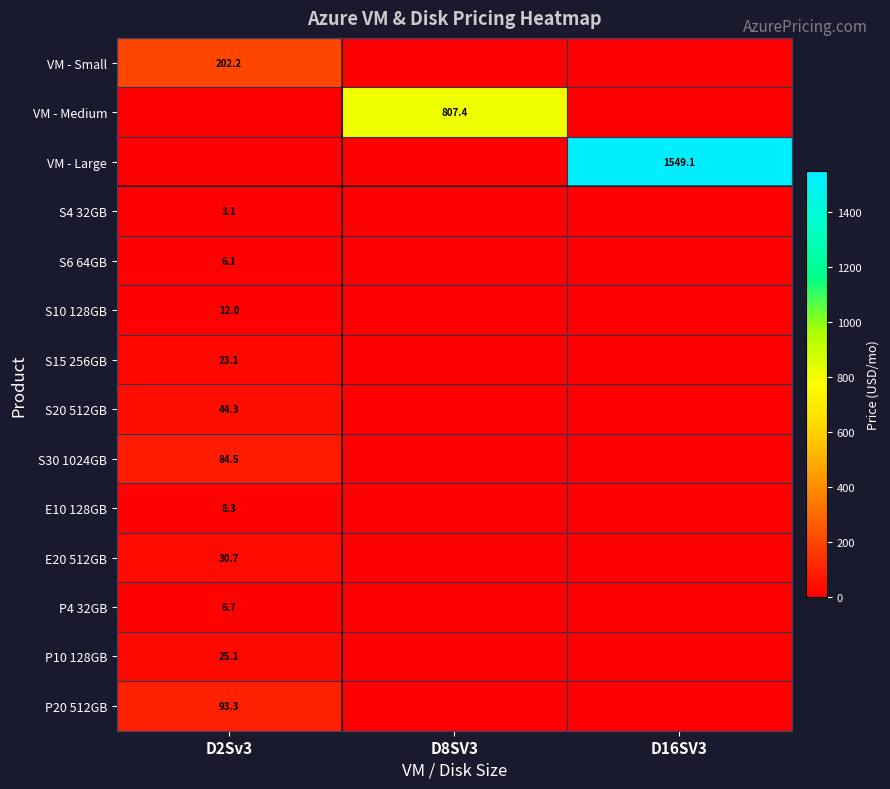

Is it true that S15 256GB equals 33.7 at D2Sv3?

False